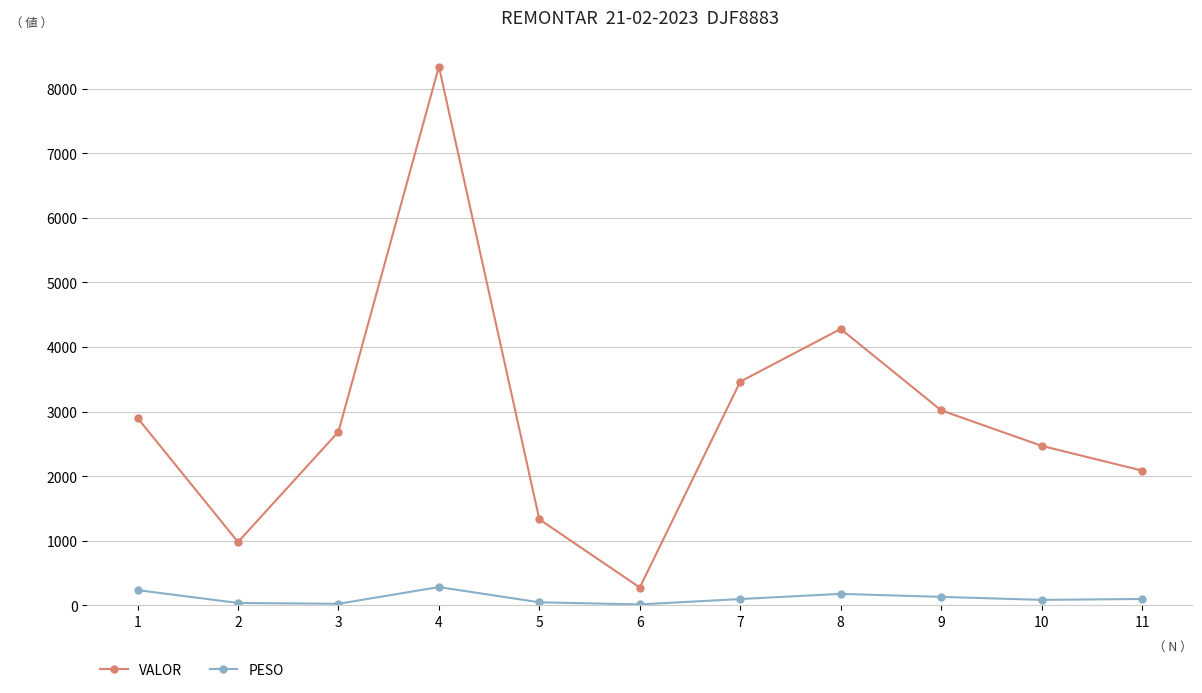

True or false: VALOR has more than 2 interior local peaks.

False